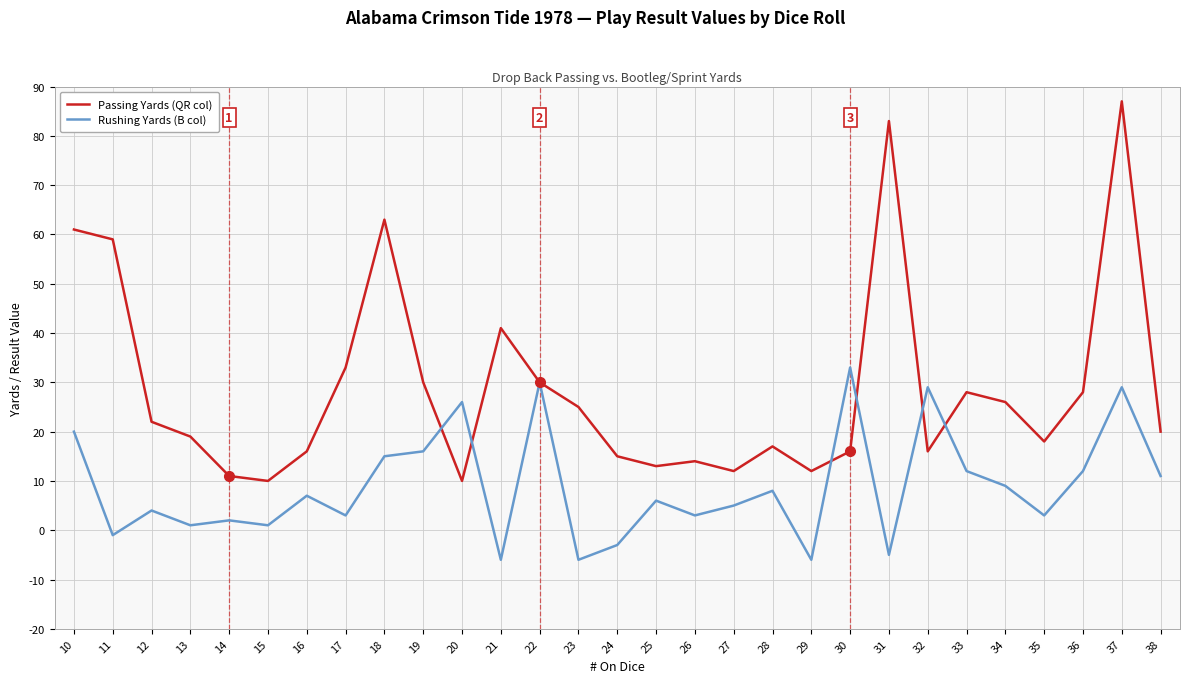

Reading left to right, transcribe all the data shown in this chart.

Passing Yards (QR col): 61	59	22	19	11	10	16	33	63	30	10	41	30	25	15	13	14	12	17	12	16	83	16	28	26	18	28	87	20
Rushing Yards (B col): 20	-1	4	1	2	1	7	3	15	16	26	-6	30	-6	-3	6	3	5	8	-6	33	-5	29	12	9	3	12	29	11